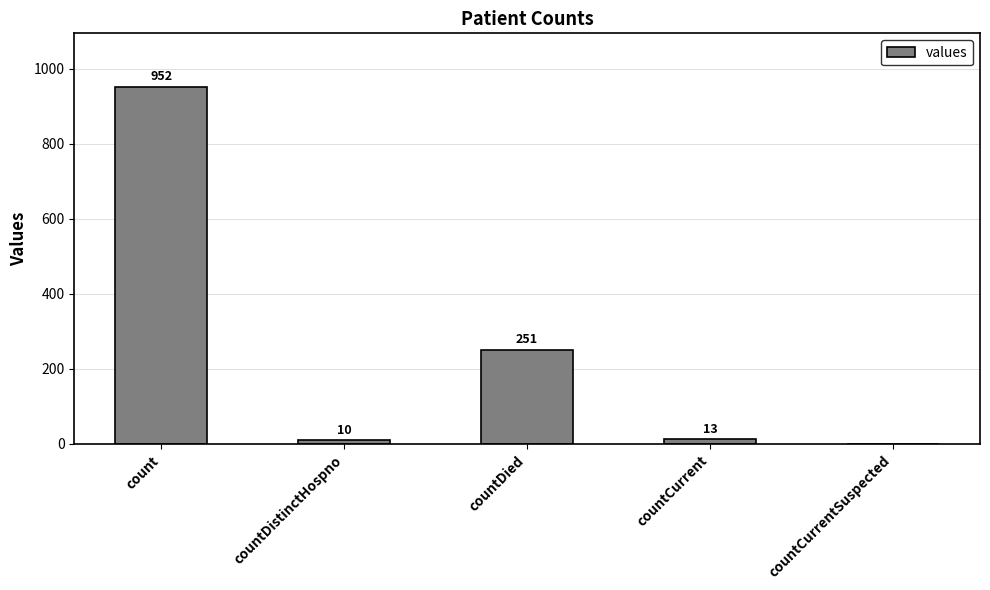

What is the greatest value displayed?

952